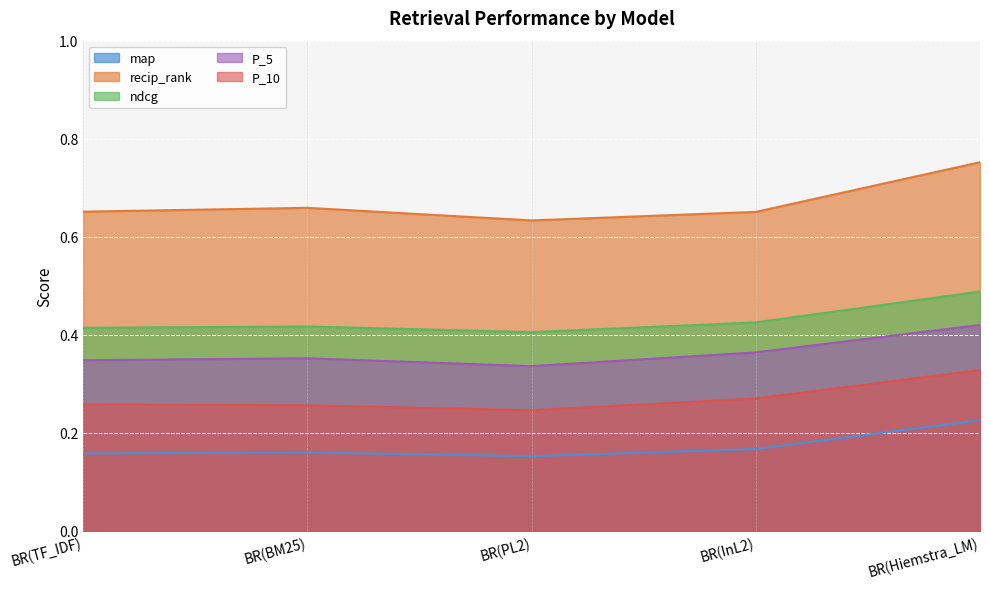

What is the average value of the ndcg series?

0.4